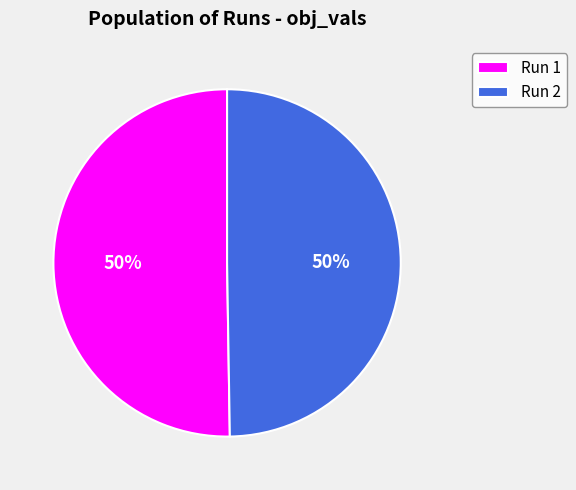

To the nearest percent, what is the average slice percentage?

50%